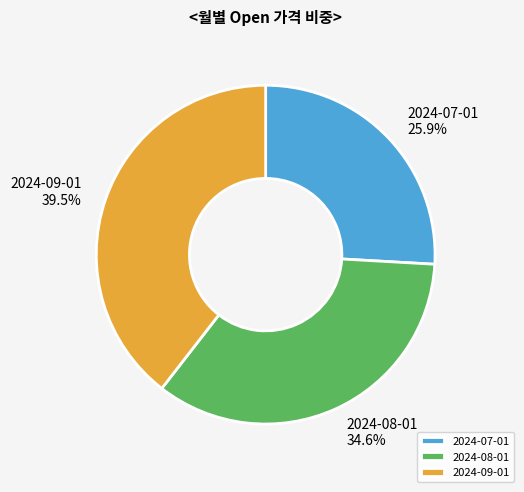

Approximately how many times larger is the value at 2024-07-01 compared to 2024-08-01?

0.7